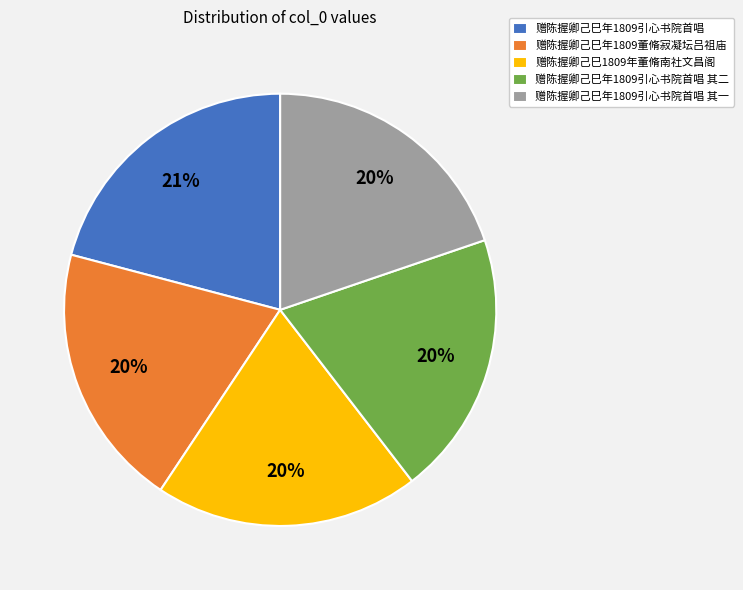

Which category has the biggest portion of the pie?

赠陈握卿己巳年1809引心书院首唱